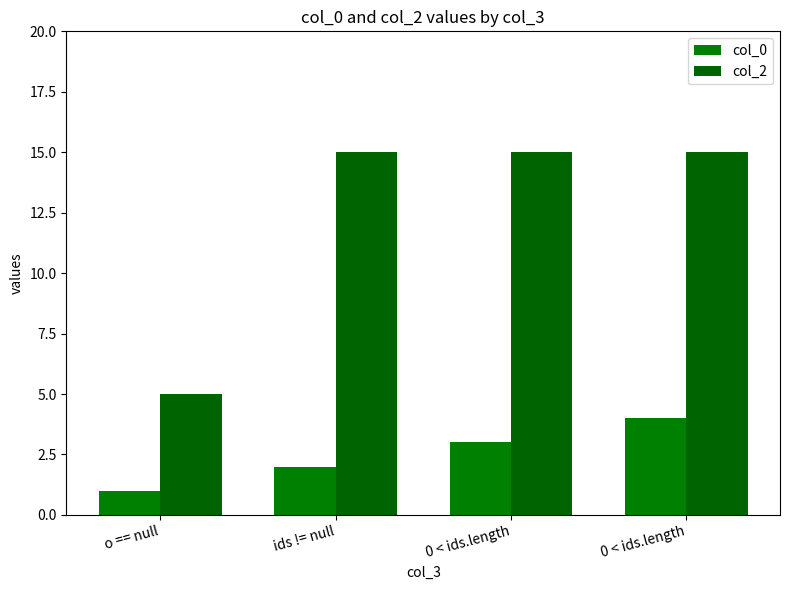

How many bars are there in each group?

2